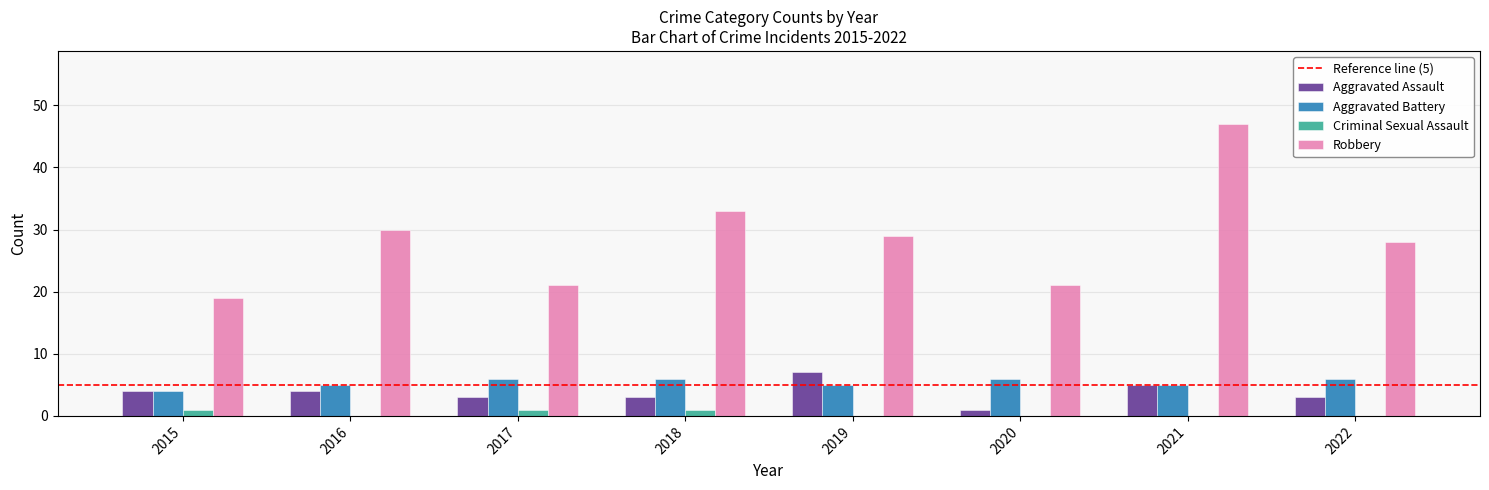

Are the bars horizontal?

No